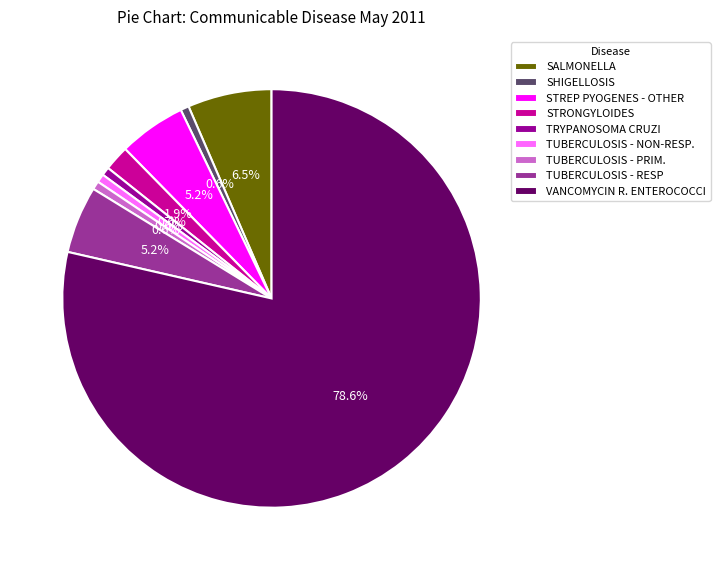

Is the sum of TUBERCULOSIS - PRIM. and VANCOMYCIN R. ENTEROCOCCI greater than half?

Yes